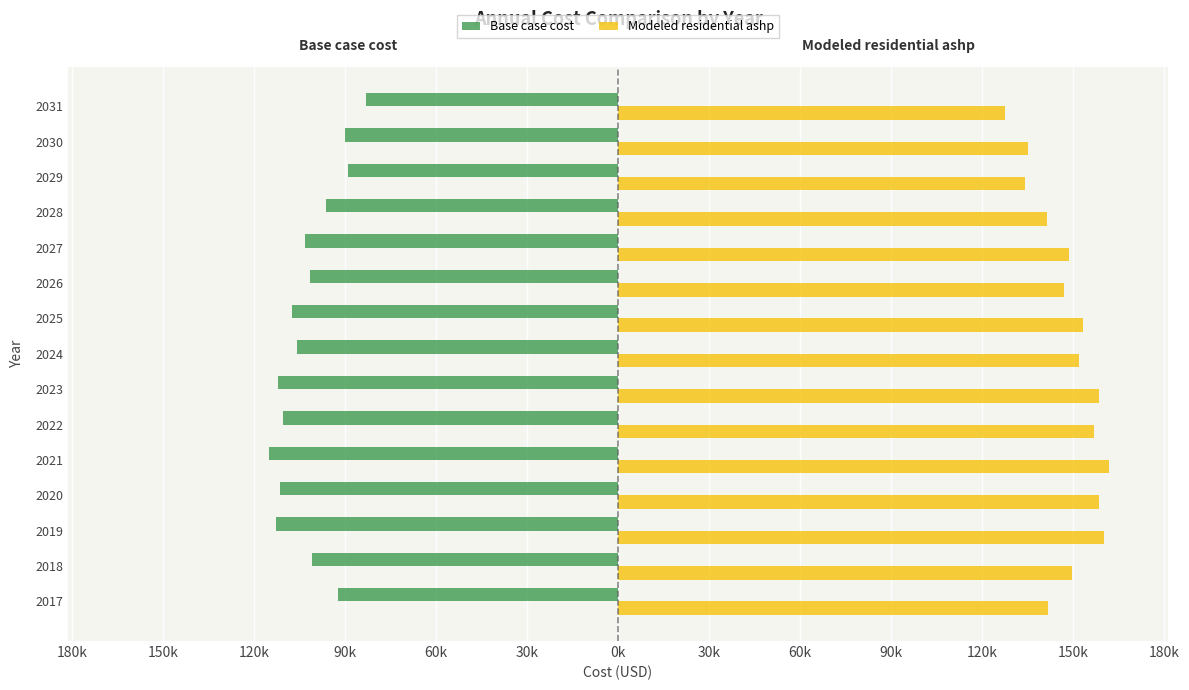

What is the difference between the maximum and minimum values in the Base case cost series?

32118.4